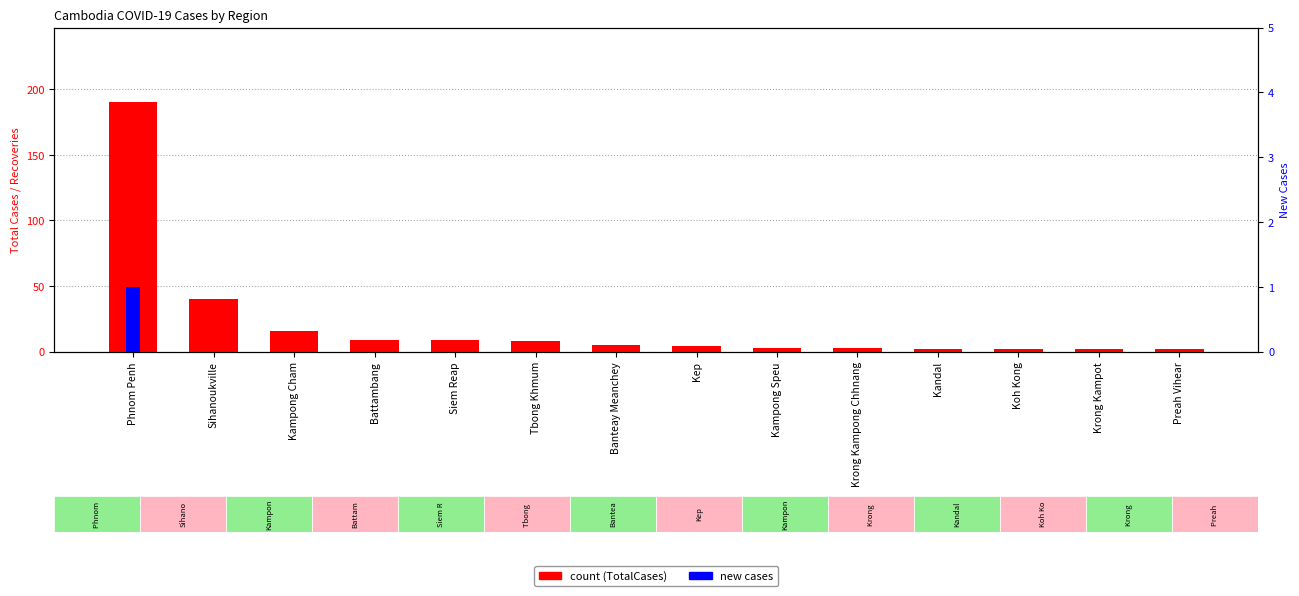

Where does the TotalCases series first go above 5?

Phnom Penh